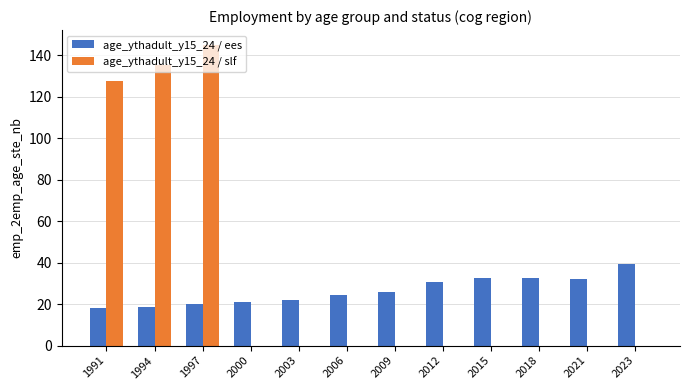

Count the number of data series in this chart.

2